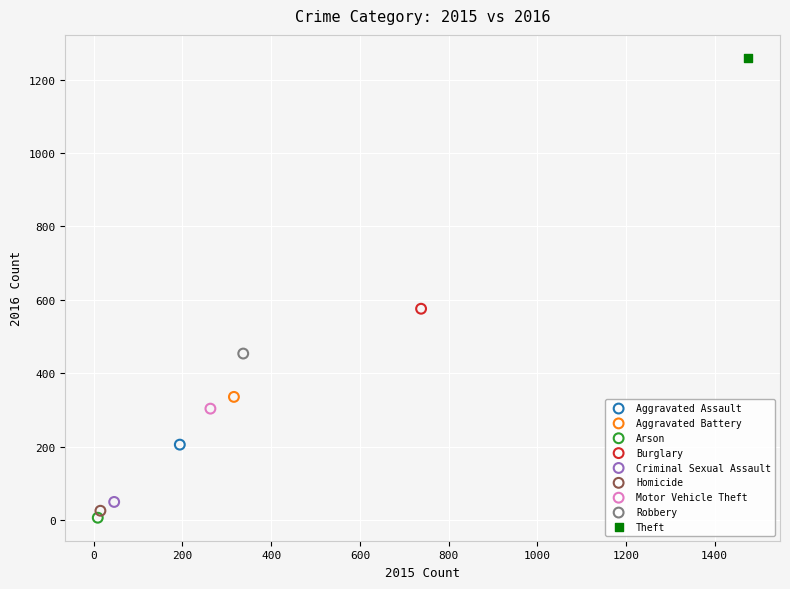

What are all the series names shown in the legend?

Aggravated Assault, Aggravated Battery, Arson, Burglary, Criminal Sexual Assault, Homicide, Motor Vehicle Theft, Robbery, Theft